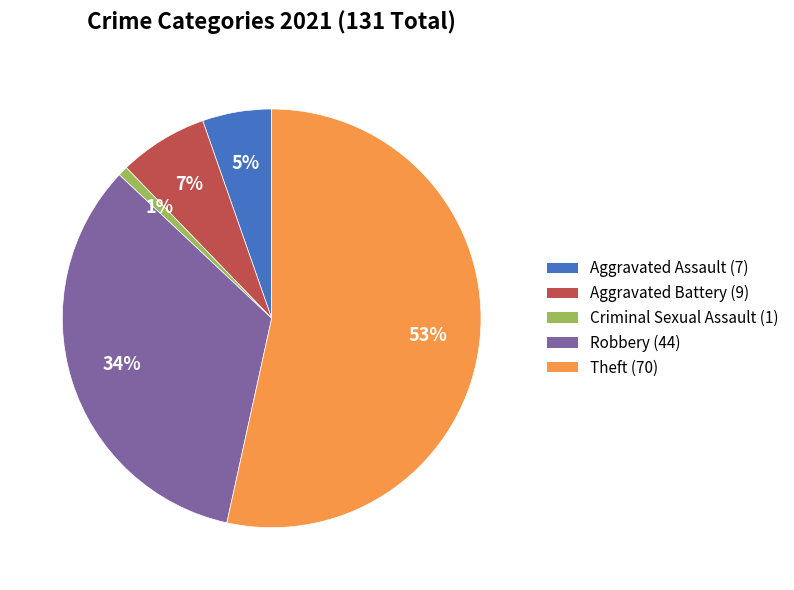

Is the sum of Aggravated Battery (9) and Robbery (44) greater than half?

No